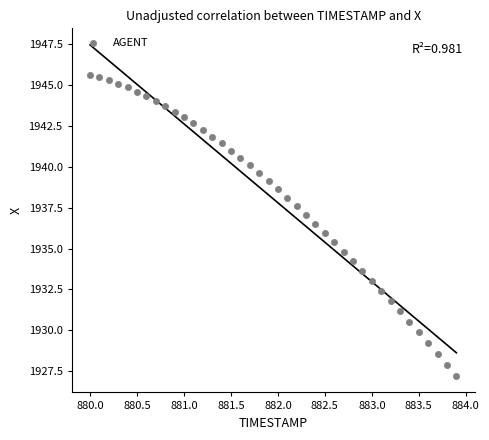

What is the range of Y values (max minus min)?

18.4